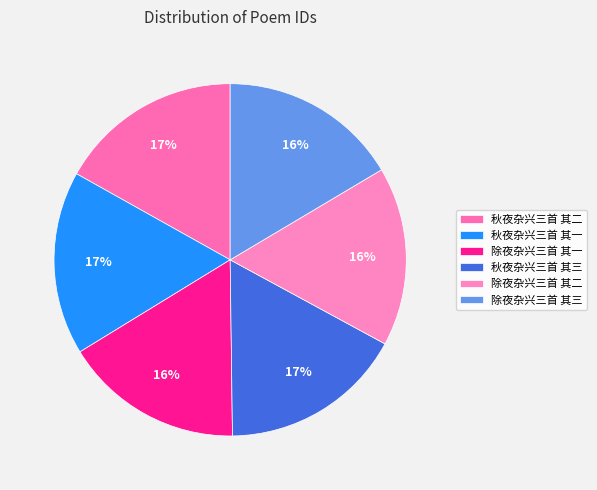

What percentage is the 除夜杂兴三首 其一 slice, to the nearest percent?

16%